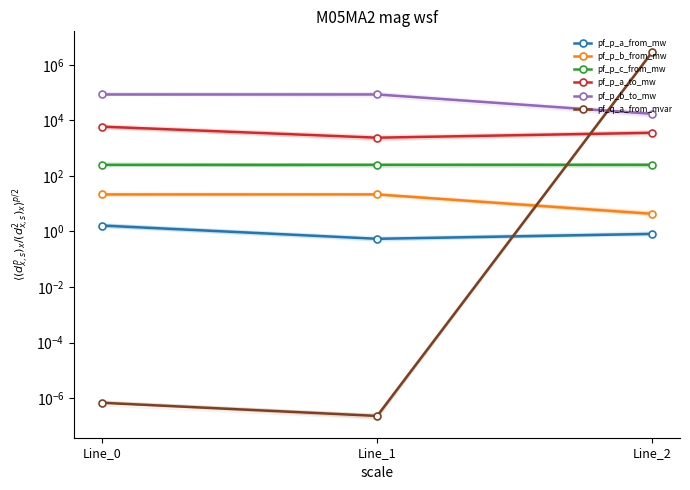

At which category does the chart reach its peak across all series?

Line_2